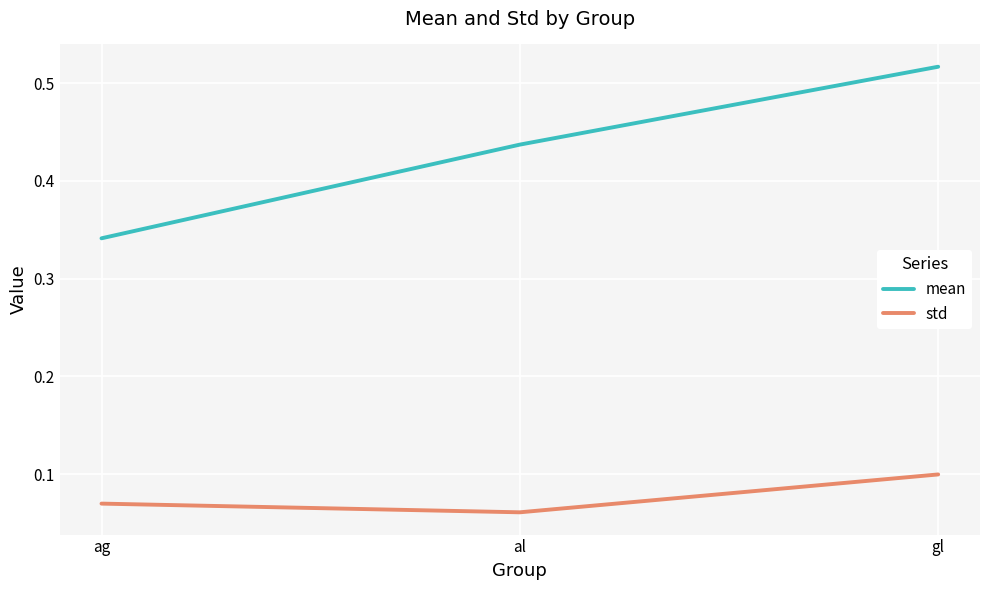

Which series has the largest range (max minus min)?

mean